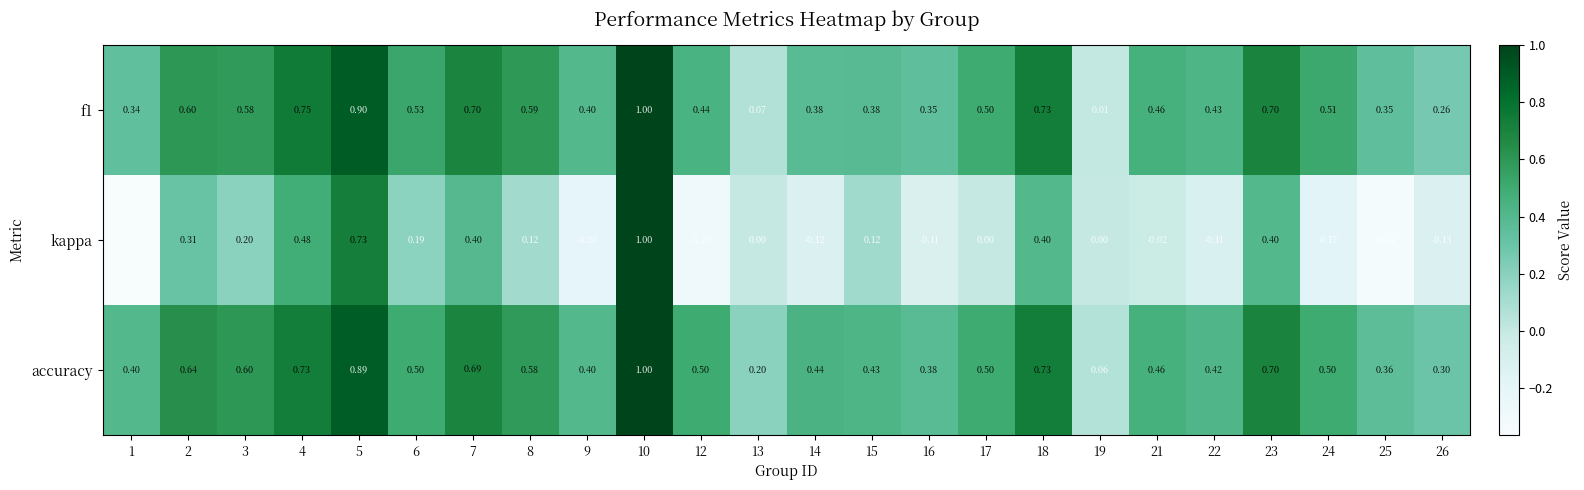

Which series has the largest total across all categories?

accuracy